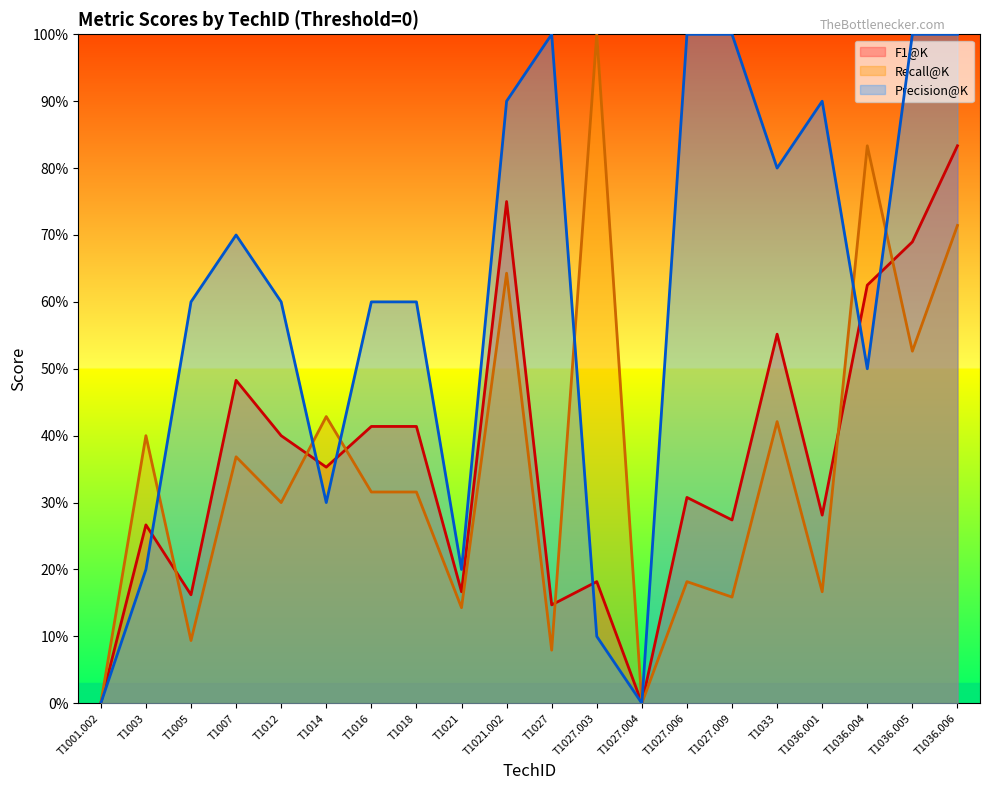

How many lines are shown in the chart?

3